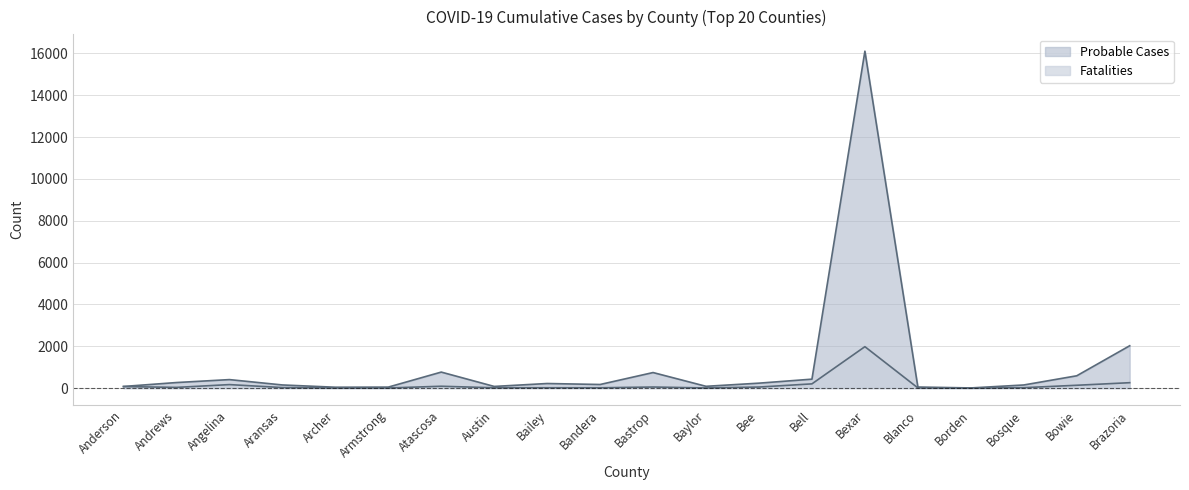

What position from the right is Brazoria?

1